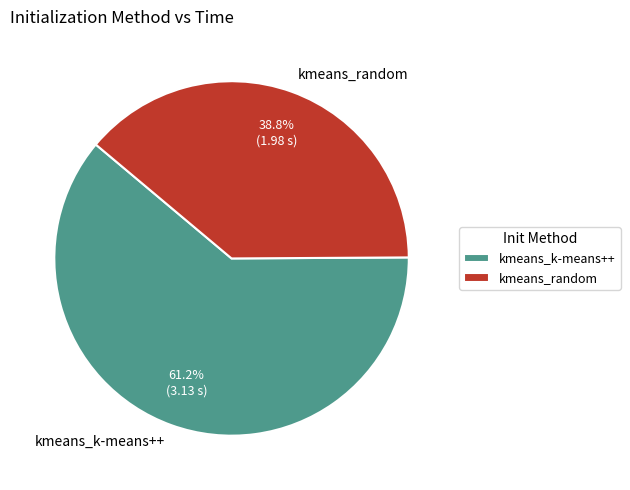

Count the number of slices in the pie.

2